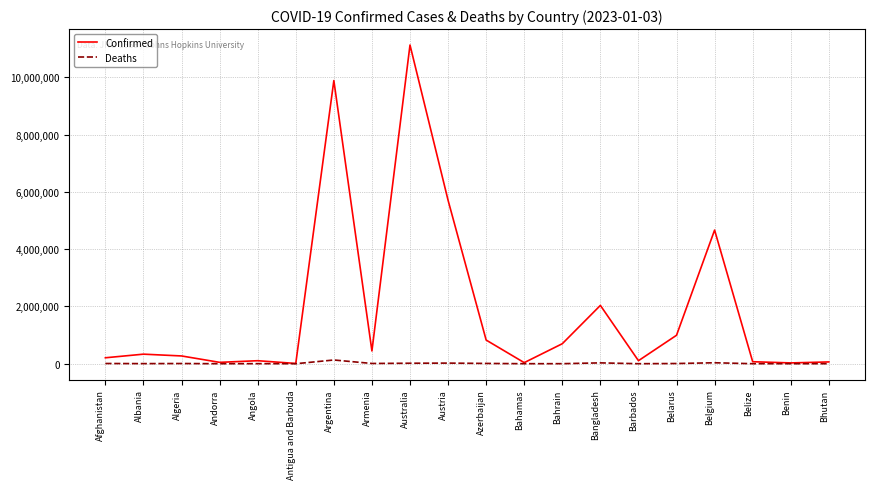

At which label is Confirmed closest to 5571019?

Austria